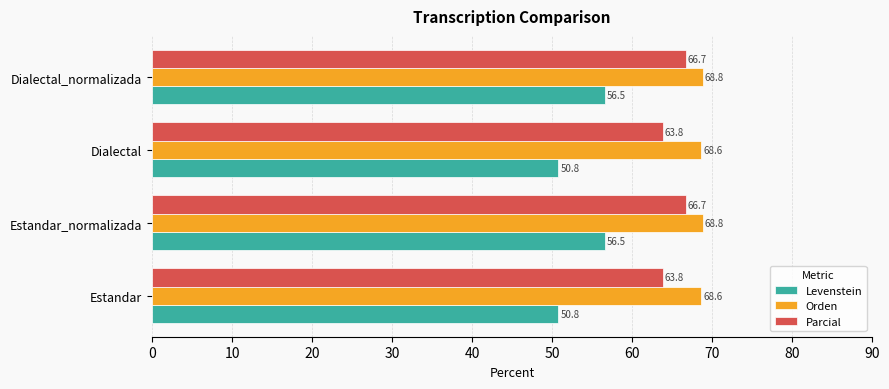

What is the difference between the highest and lowest values at Dialectal?

17.8